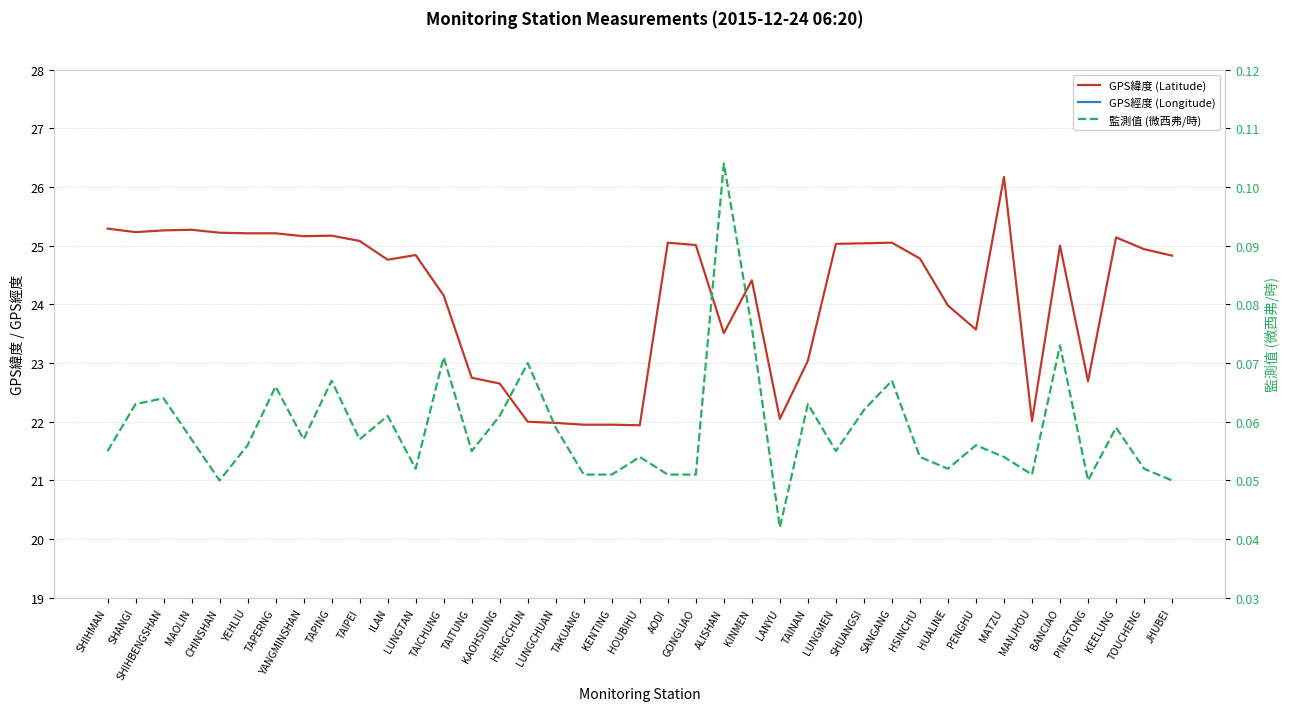

What are all the series names shown in the legend?

GPS緯度 (Latitude), GPS經度 (Longitude), 監測值 (微西弗/時)